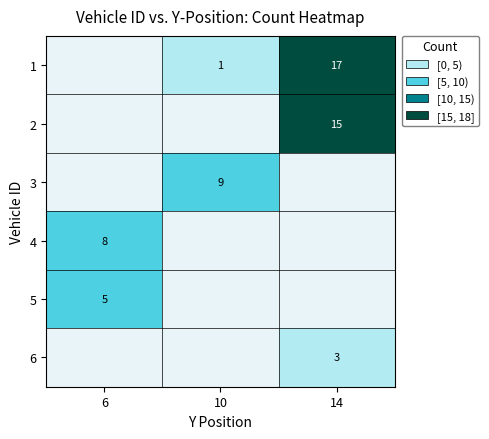

What is the greatest value displayed?

17.0